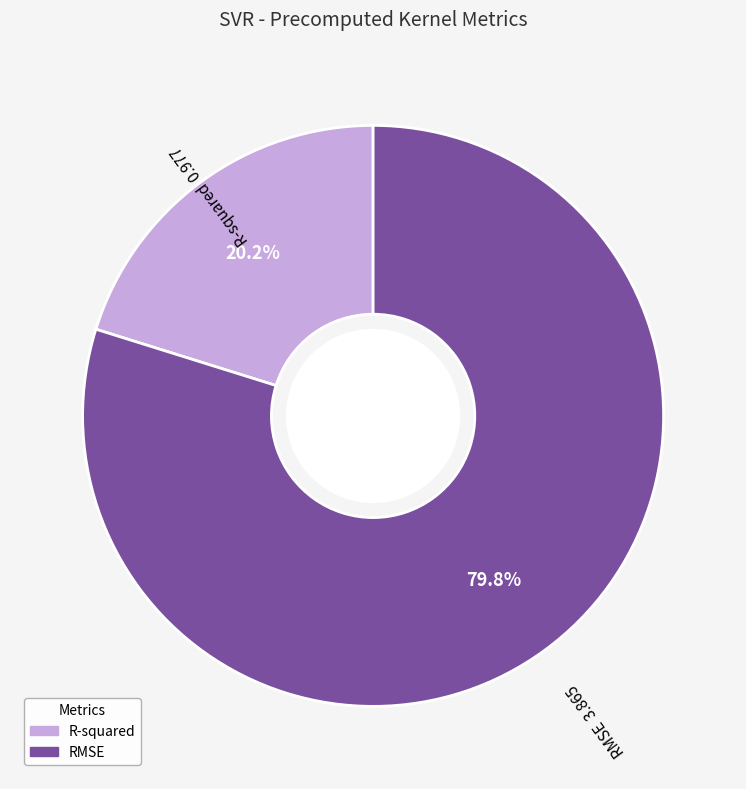

Count the number of slices in the pie.

2